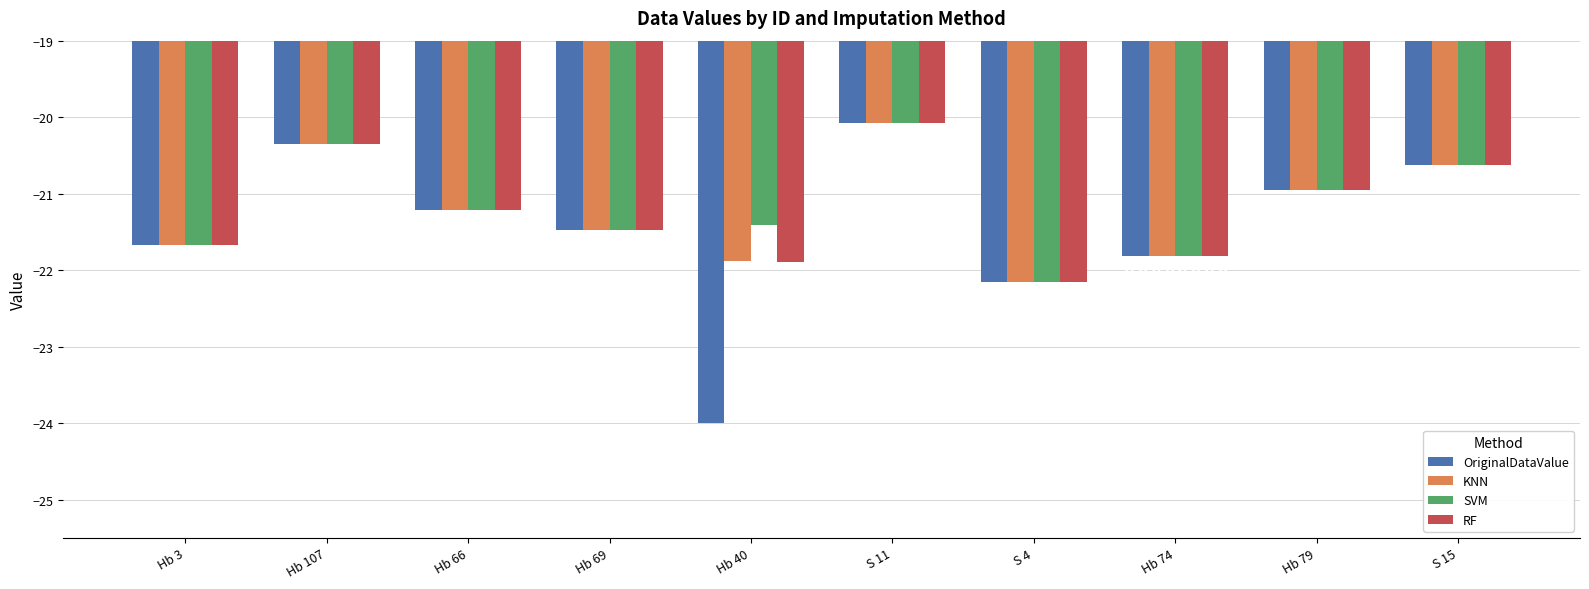

Which series has the largest range (max minus min)?

OriginalDataValue